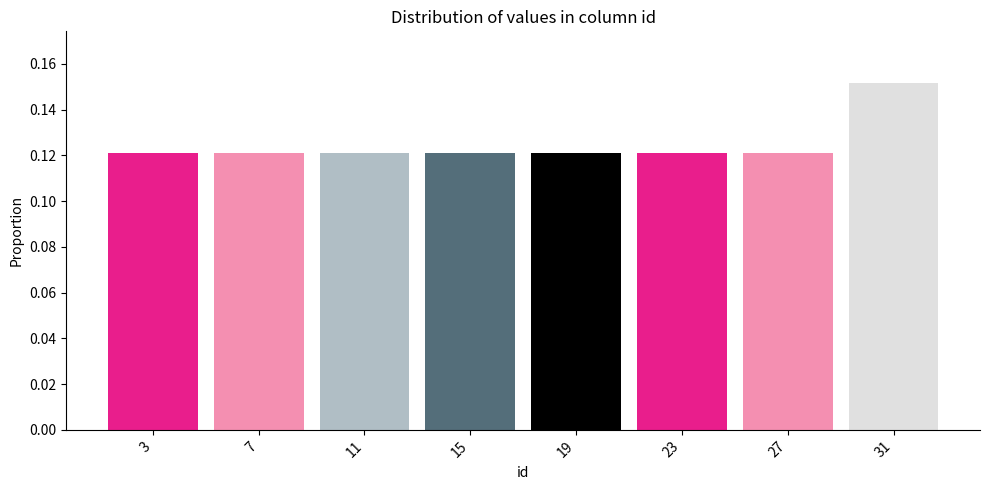

Reading left to right, list every bar in this chart as the range it spans on the x-axis followed by its height. The values are not printed on the chart, so give them approximately, as read against the axis.

1 to 5: 0.122
5 to 9: 0.122
9 to 13: 0.122
13 to 17: 0.122
17 to 21: 0.122
21 to 25: 0.122
25 to 29: 0.122
29 to 33: 0.152